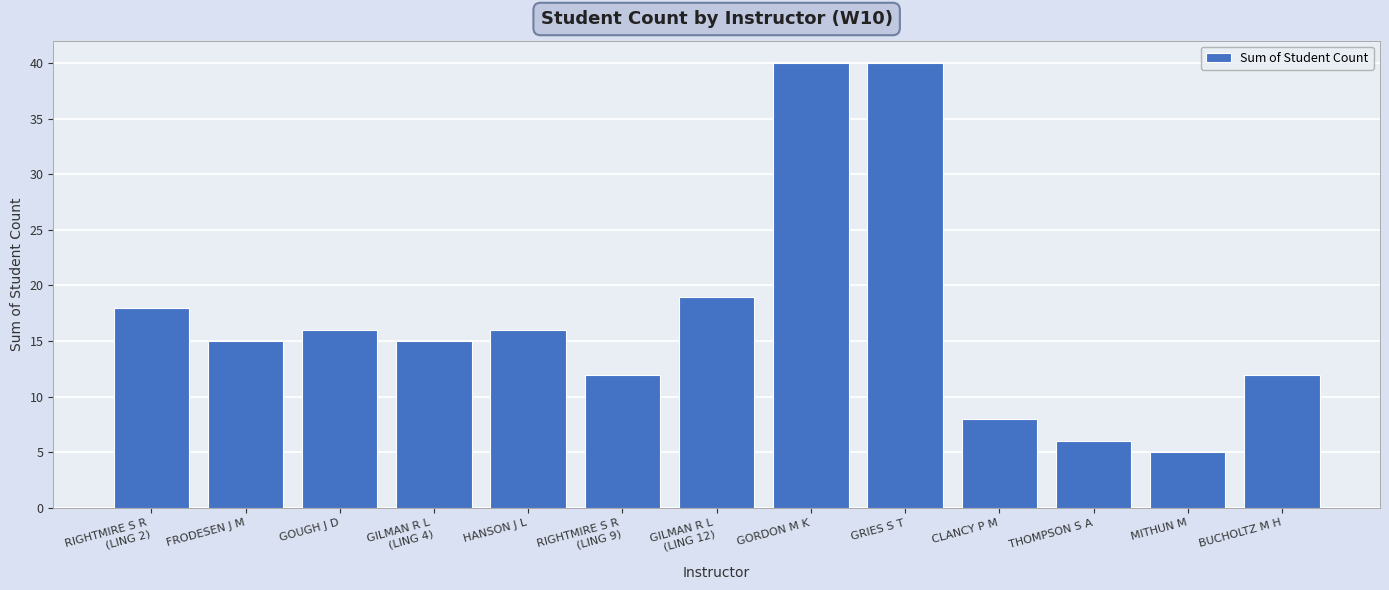

Where does the data first go above 15?

RIGHTMIRE S R
(LING 2)